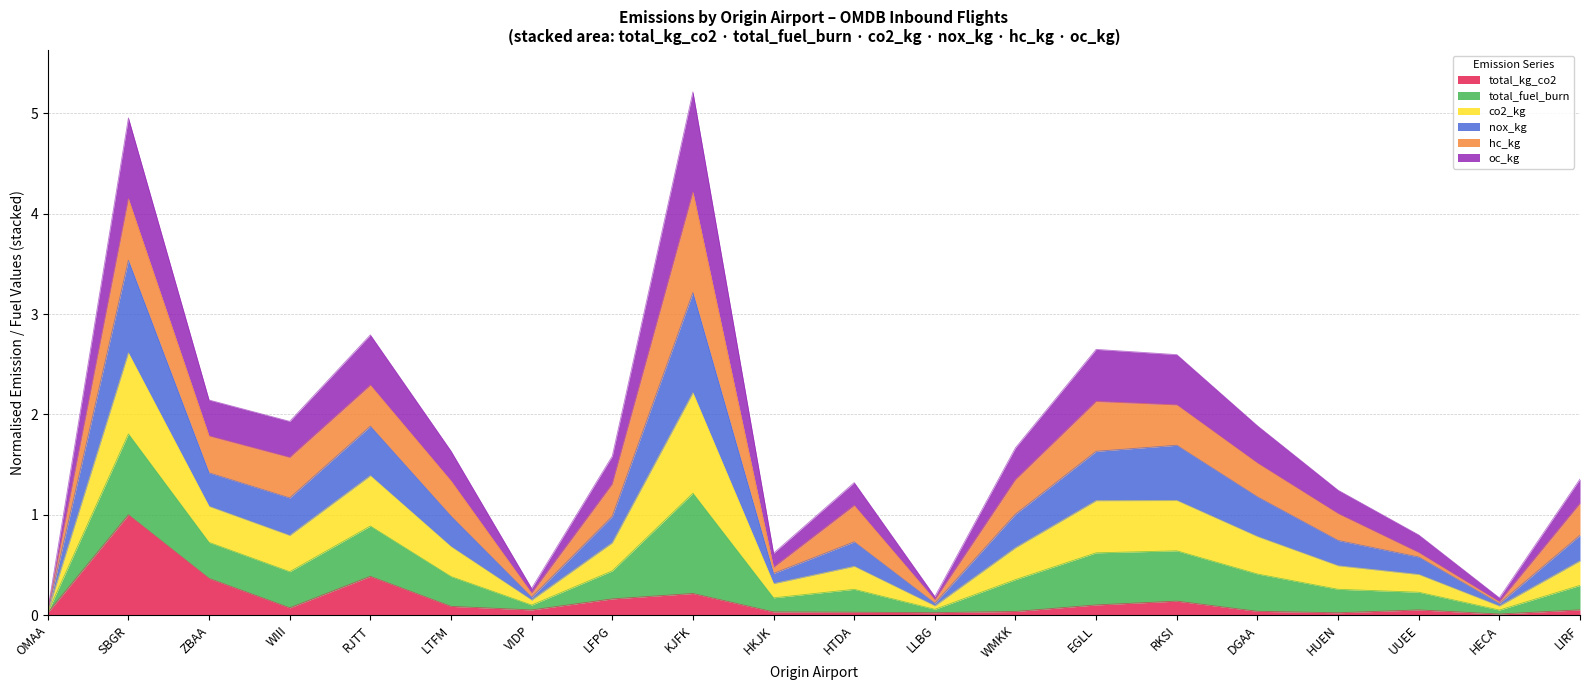

What is the highest value of the total_kg_co2 series?

1.0